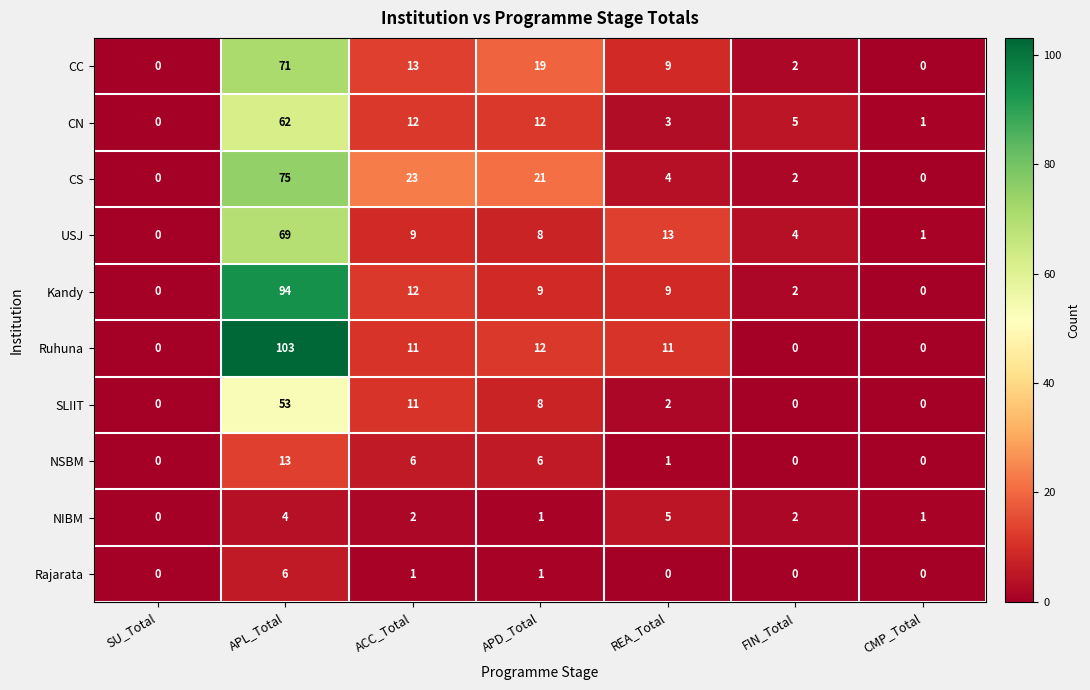

Read the NIBM value at APL_Total.

4